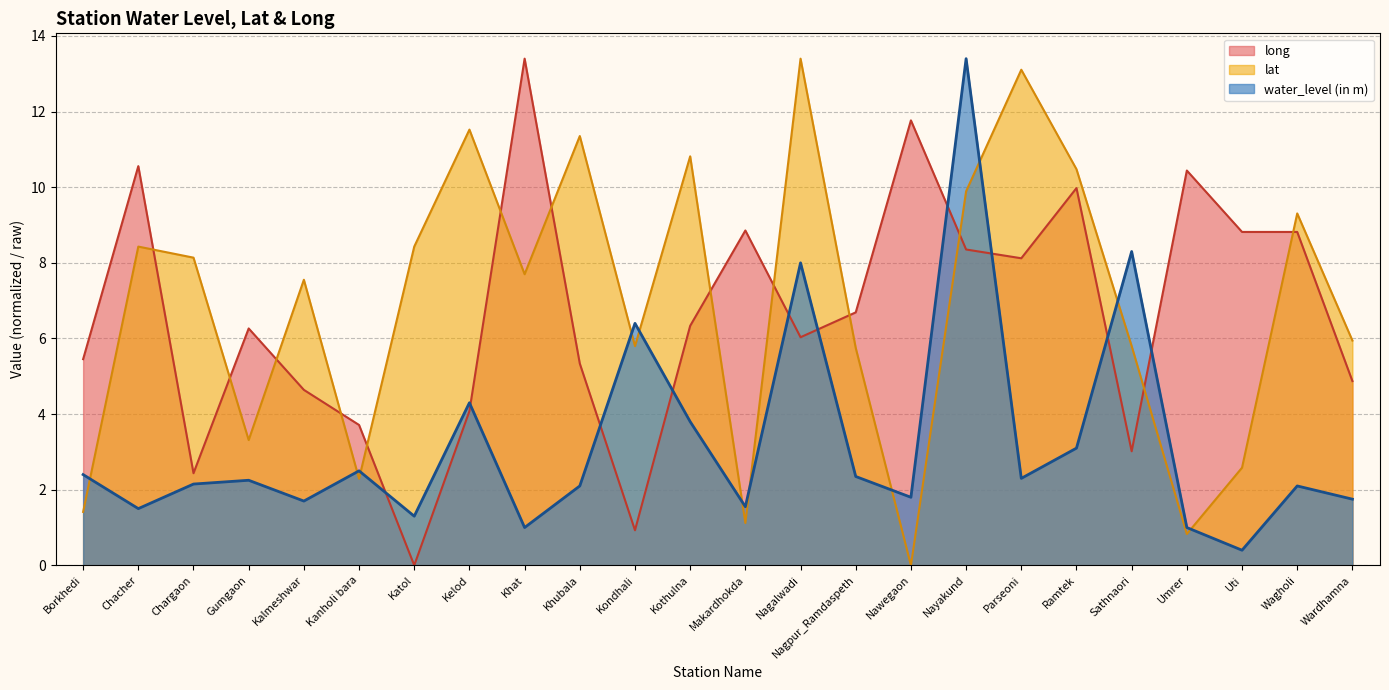

In water_level (in m), how many points are lower than both neighbors (excluding endpoints)?

8